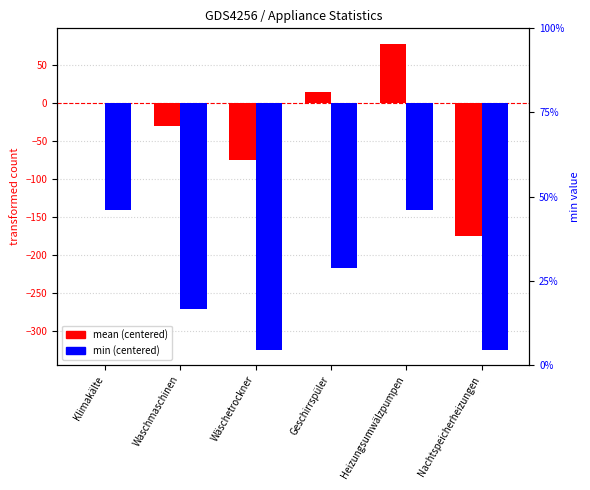

How many bars are there in each group?

2